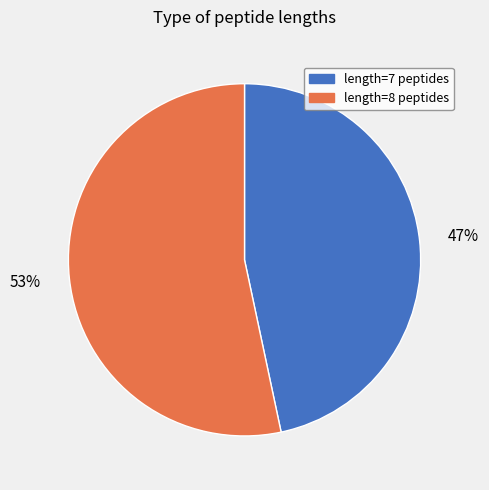

How many slices are in this pie chart?

2